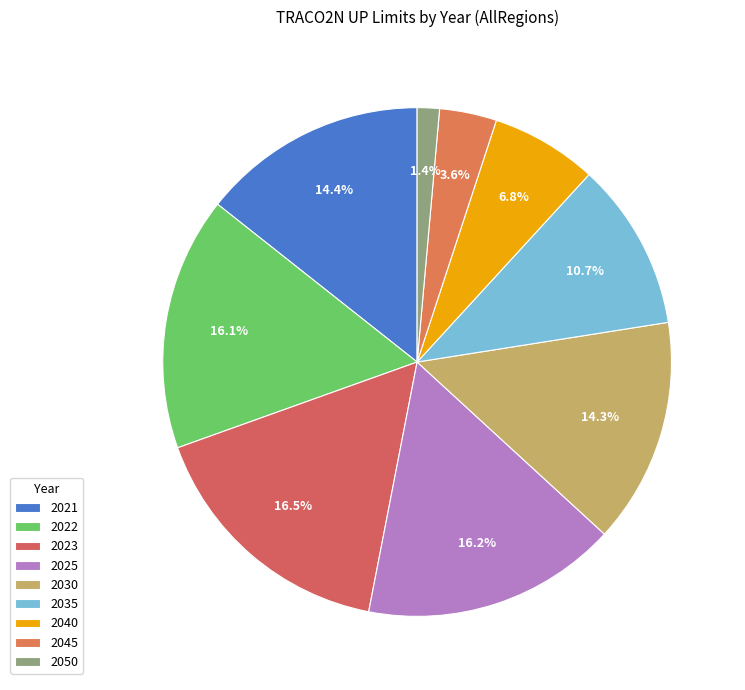

To the nearest percent, what is the average slice percentage?

11%